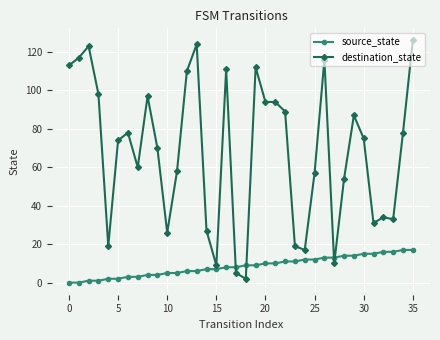

Is this an area chart (filled region under the line)?

No